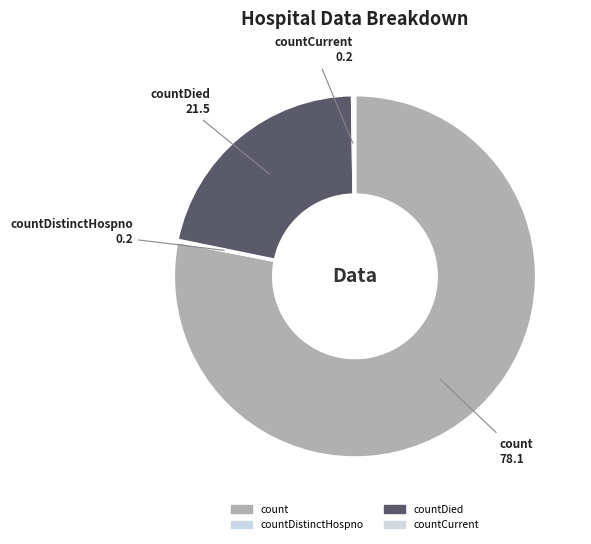

Between count and countDied, which is larger?

count